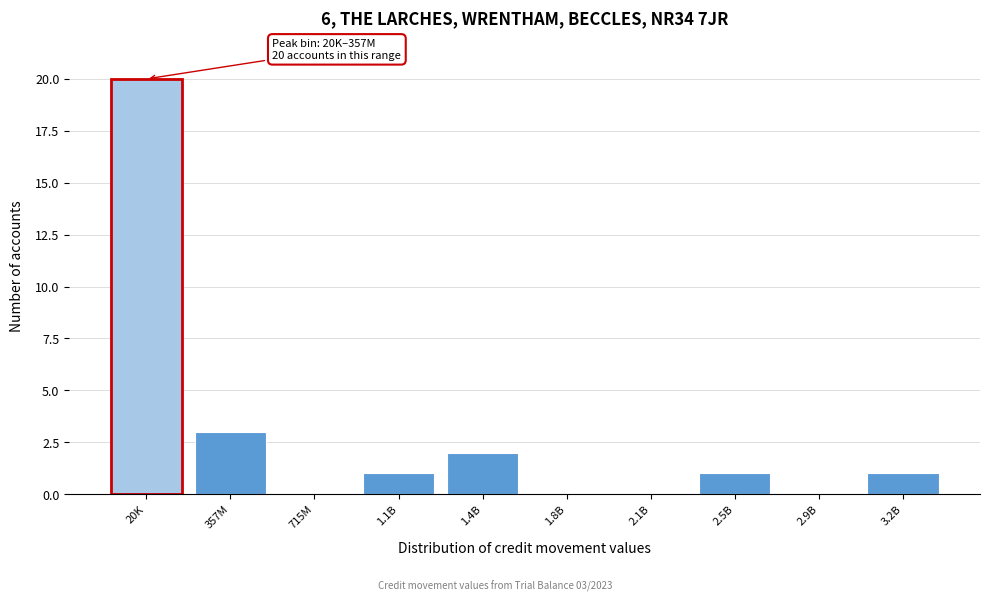

Reading left to right, extract all data points from this chart.

20K=20	357M=3	715M=0	1.1B=1	1.4B=2	1.8B=0	2.1B=0	2.5B=1	2.9B=0	3.2B=1